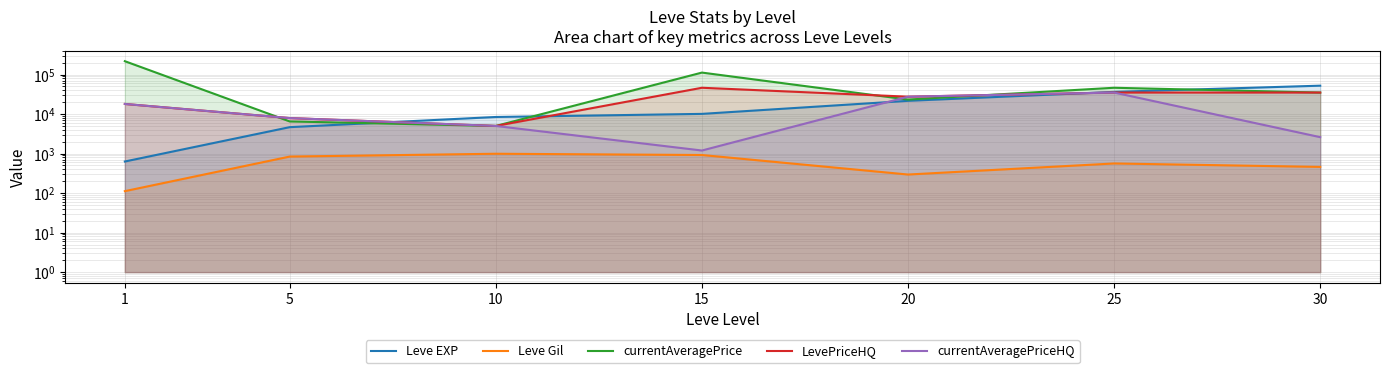

After their last crossing, which series has the higher values: currentAveragePrice or LevePriceHQ?

currentAveragePrice